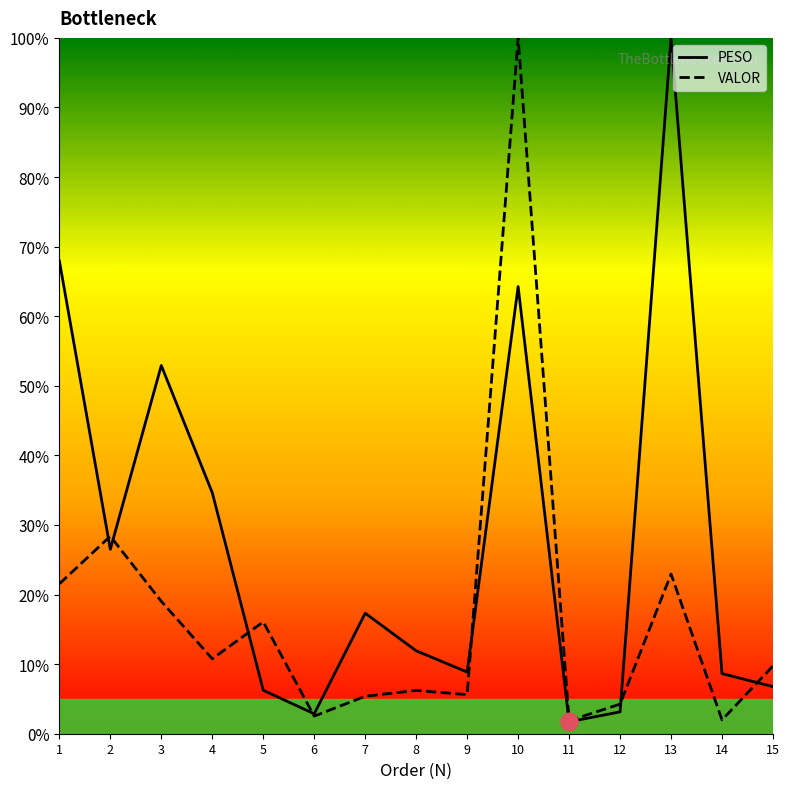

What is the difference between the PESO values at 2 and 3?

26.4